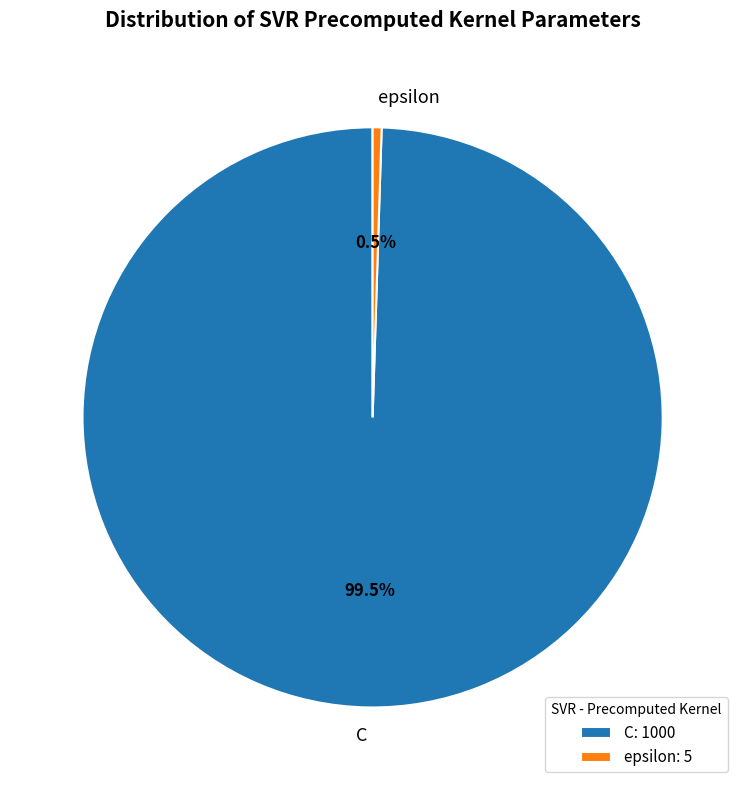

How many segments does this pie chart have?

2